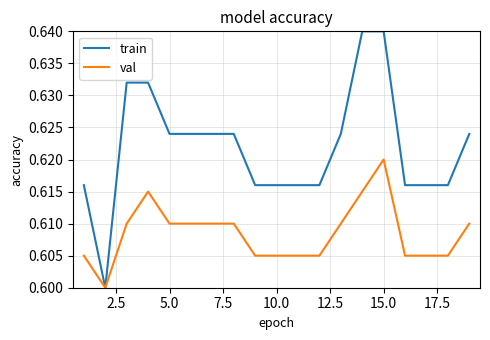

Rank the series by their average value, from lowest to highest.

val, train